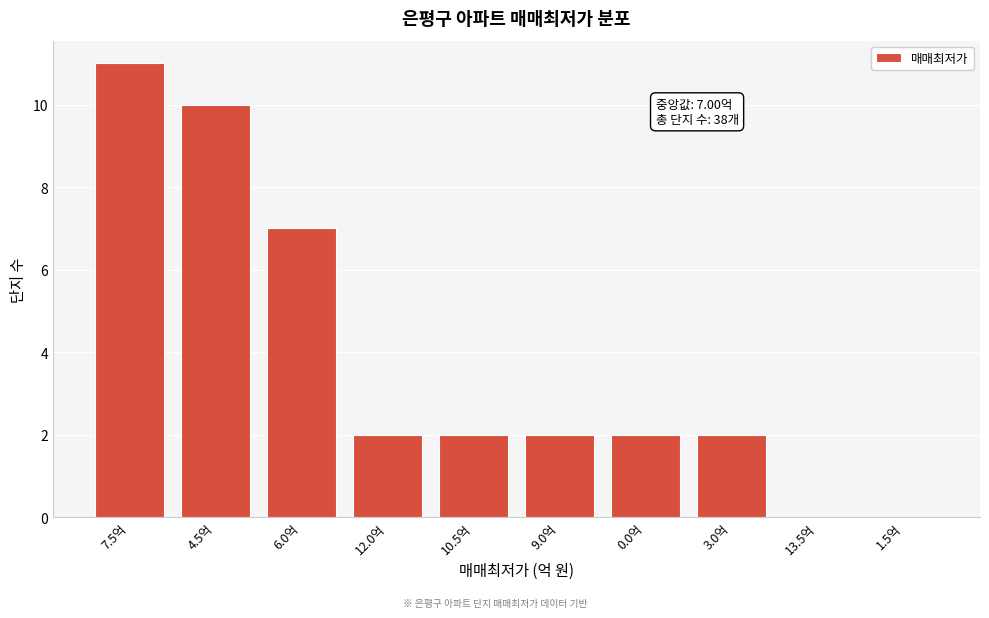

Reading left to right, what are all the values shown in this chart?

7.5억=11	4.5억=10	6.0억=7	12.0억=2	10.5억=2	9.0억=2	0.0억=2	3.0억=2	13.5억=0	1.5억=0